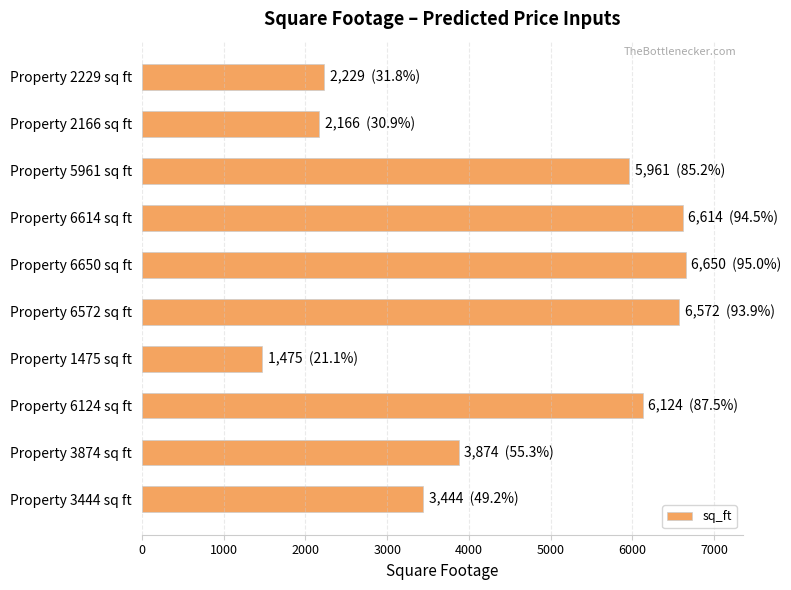

Does the chart contain any negative values?

No